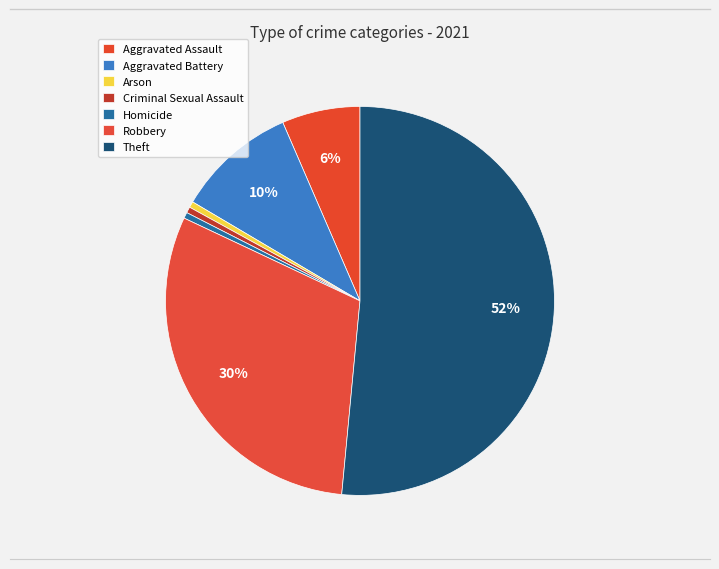

Count the number of slices in the pie.

7